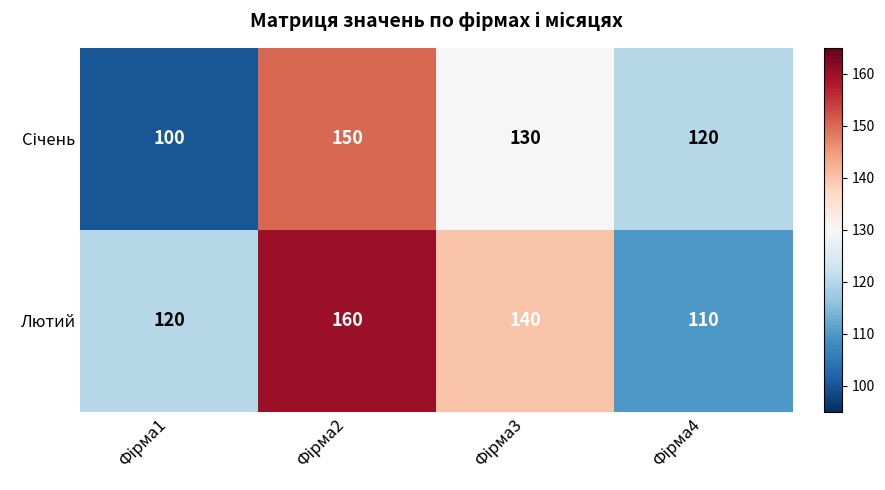

What is the difference between the second highest and minimum values in the Лютий series?

30